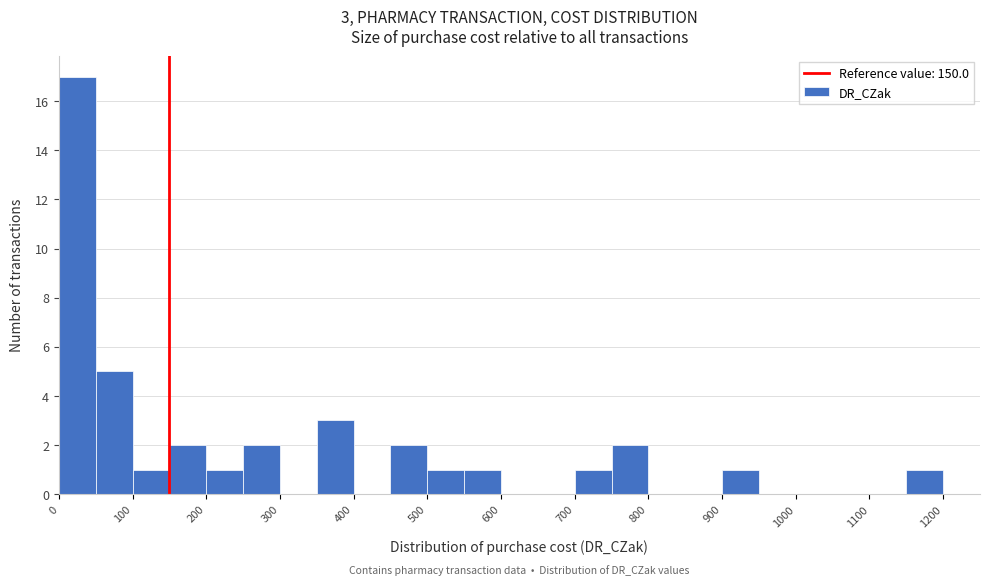

Over which range of the x-axis is the bar tallest?

0 to 50